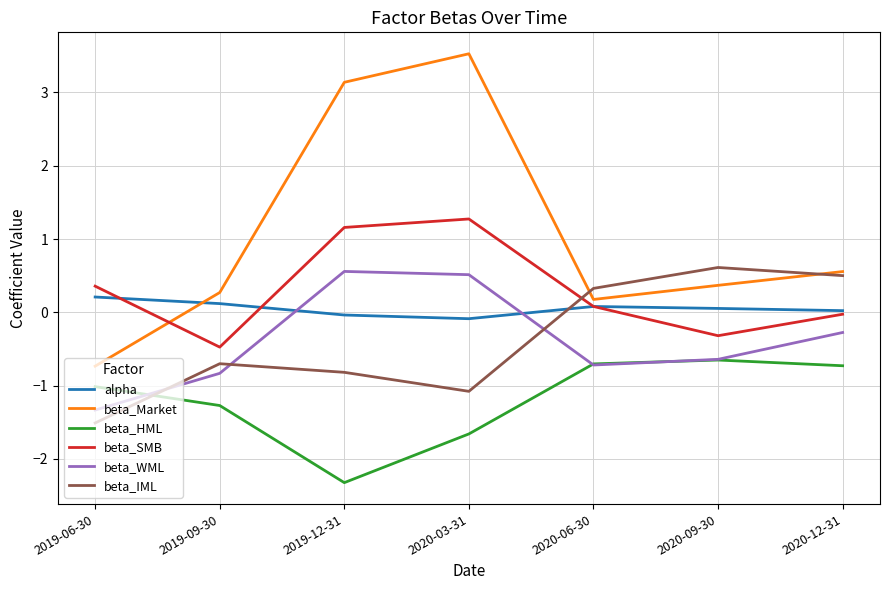

What is the difference between the second highest and second lowest values in the beta_Market series?

3.0